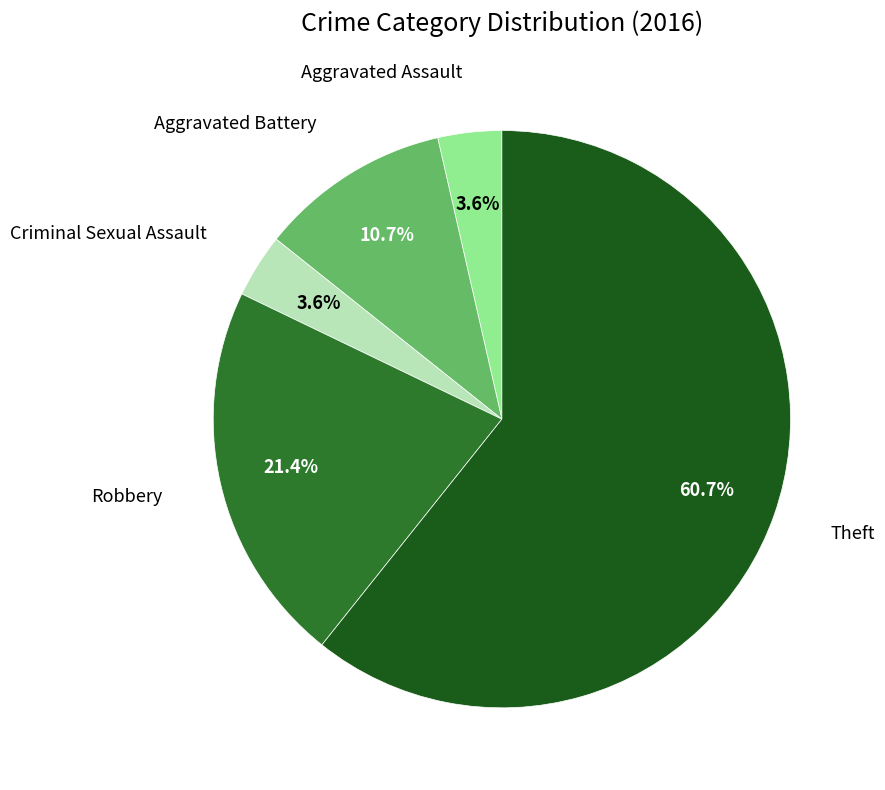

Does any single category account for the majority?

Yes